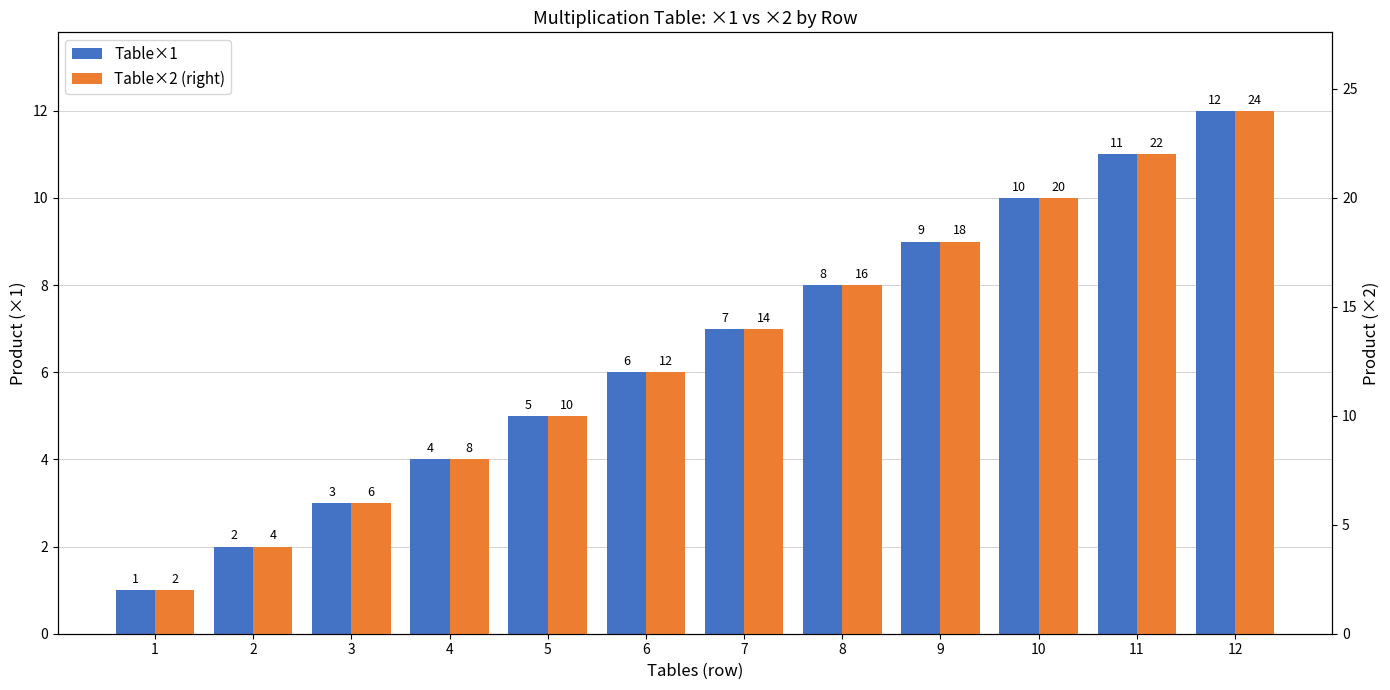

Are the bars horizontal?

No